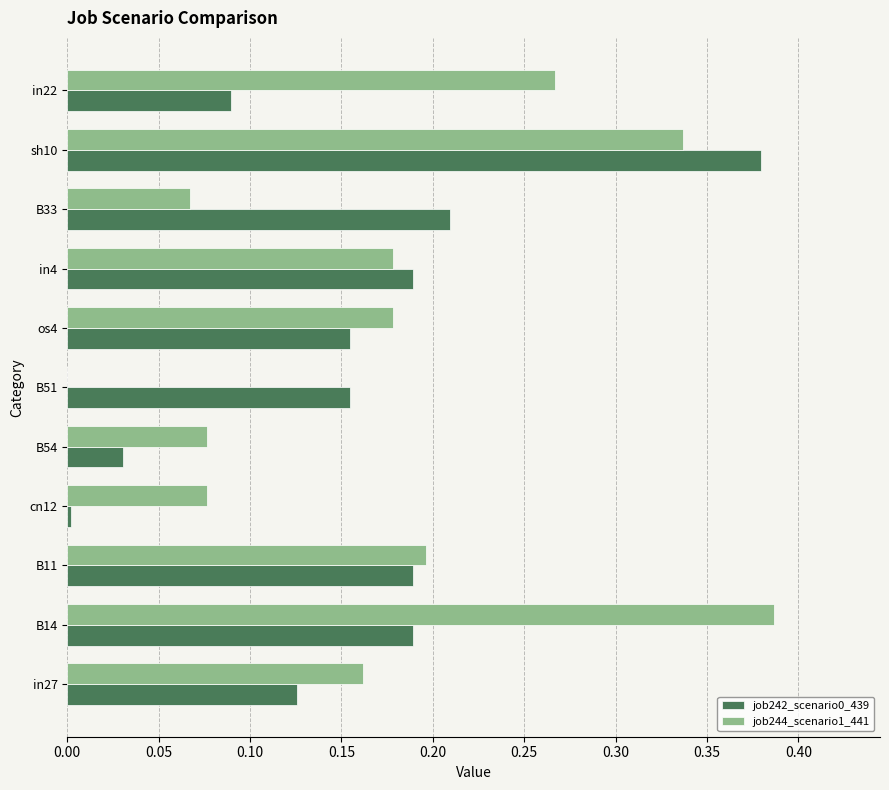

Is it true that job242_scenario0_439 equals 0.3 at B14?

False